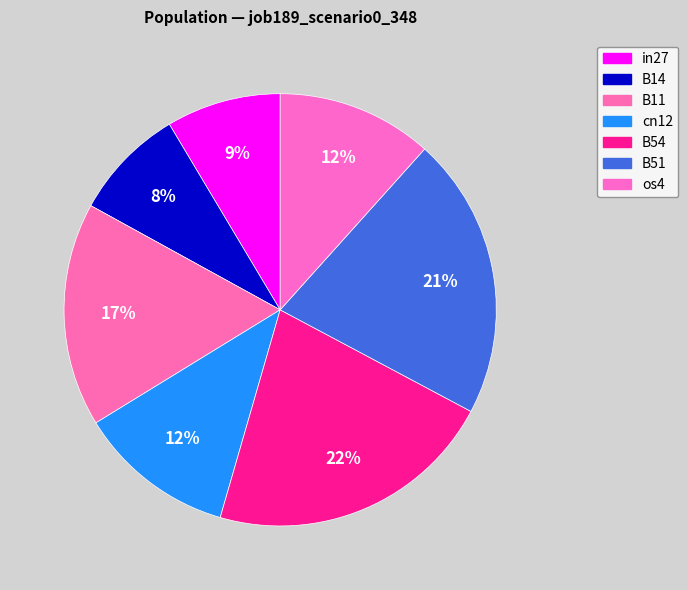

Rank the categories by value from lowest to highest.

B14, in27, os4, cn12, B11, B51, B54